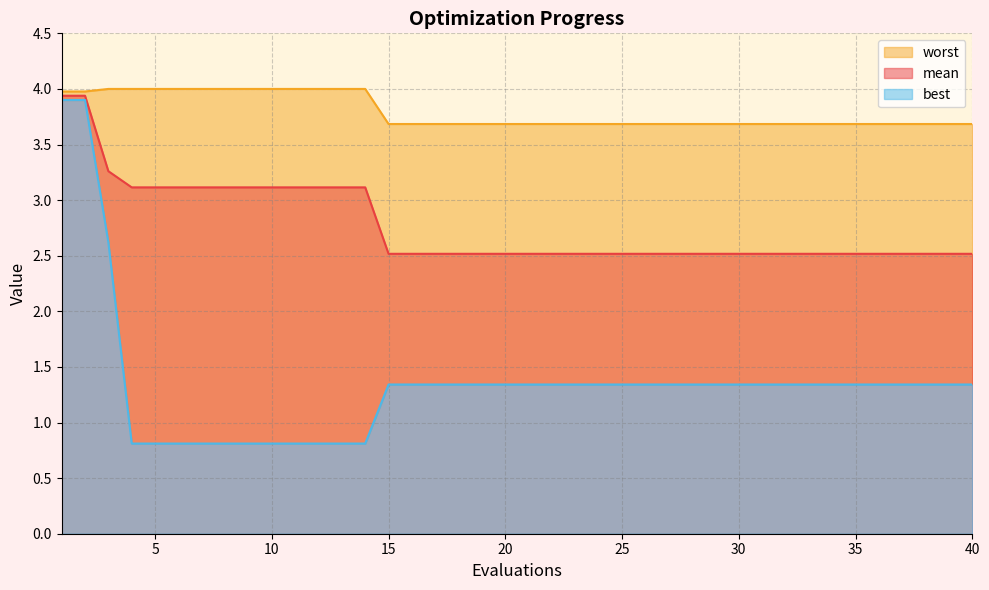

What is the average value of the mean series?

2.8